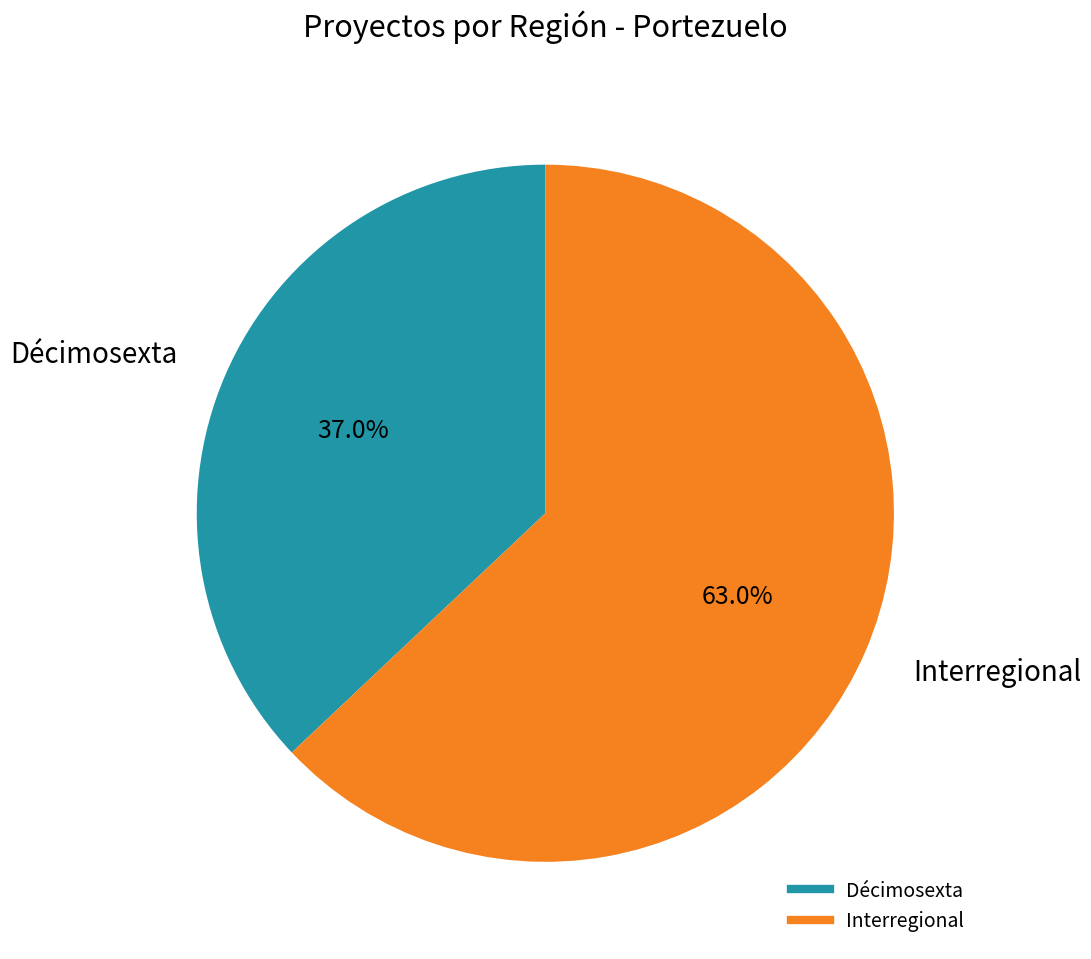

Does Interregional account for over 50% of the chart?

Yes